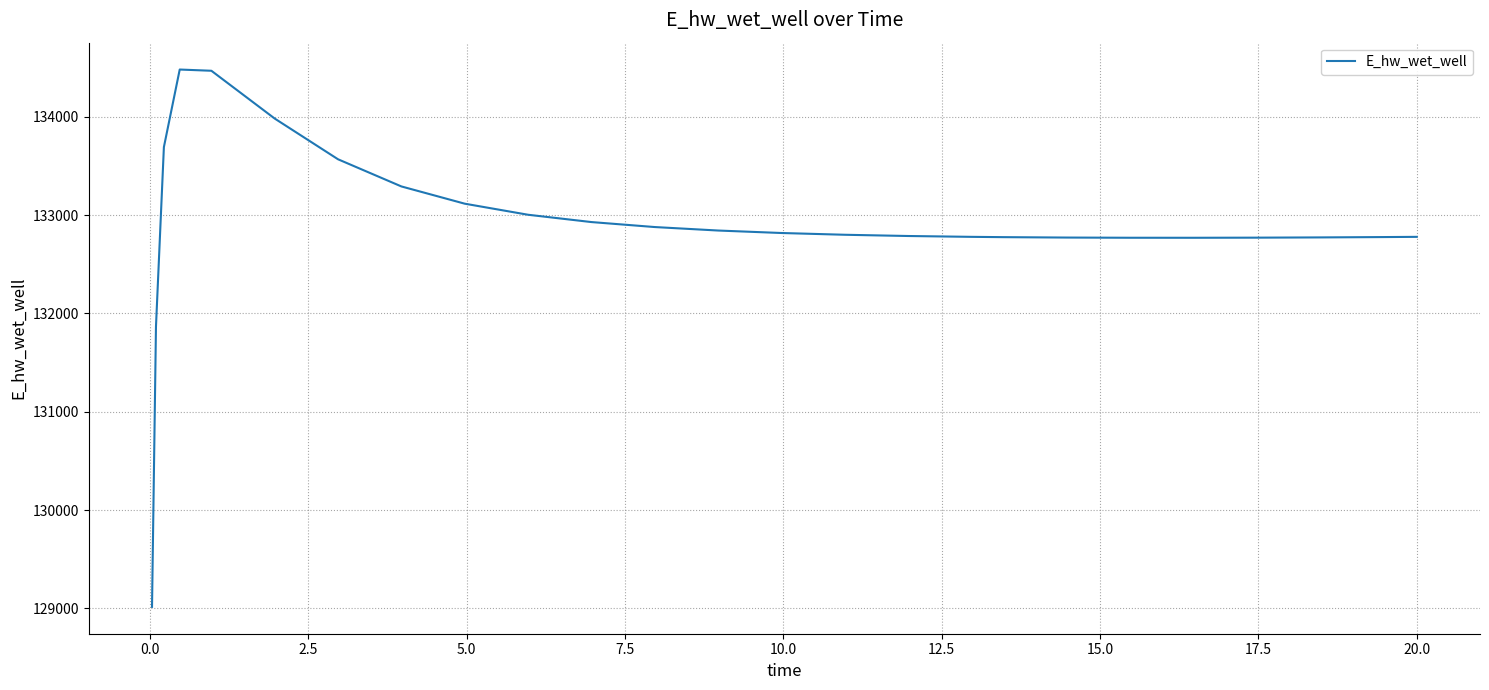

What is the difference between the maximum and minimum values?

5465.3